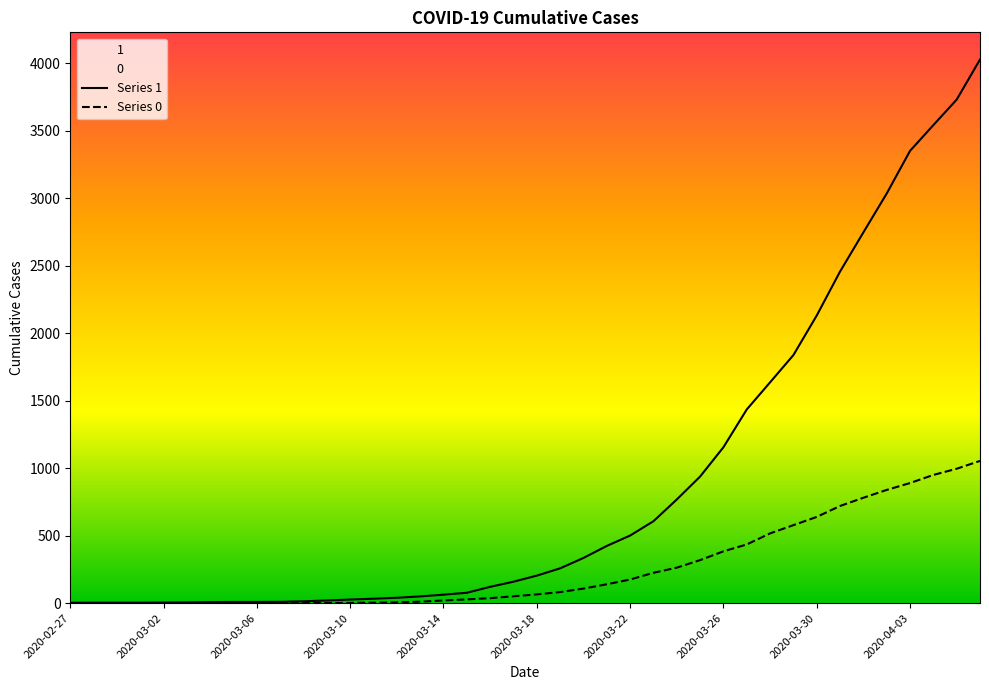

How many lines are shown in the chart?

2